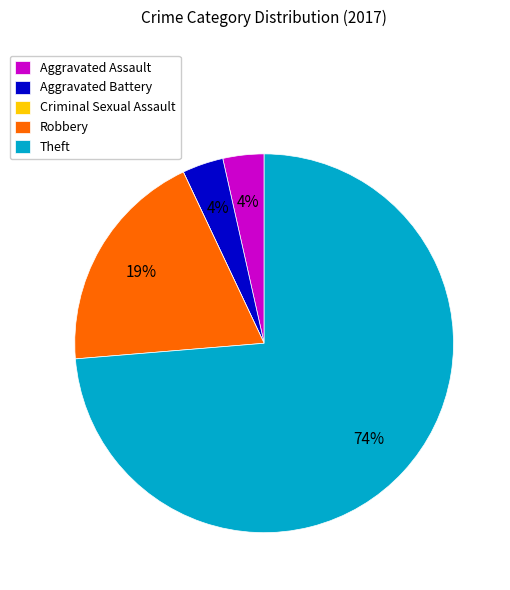

Is Theft the majority of the pie?

Yes